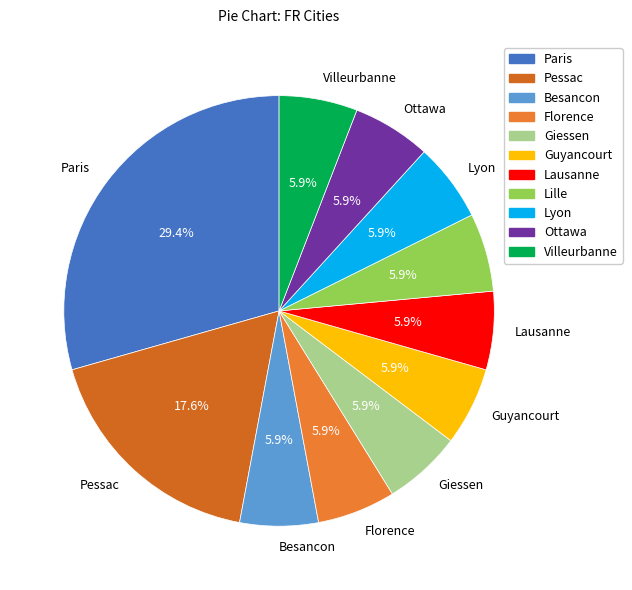

Is the sum of Giessen and Florence greater than half?

No